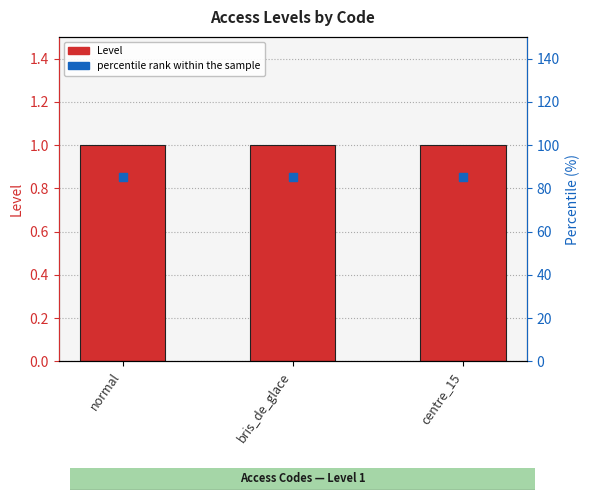

Which series has the largest Y range (max minus min)?

Level